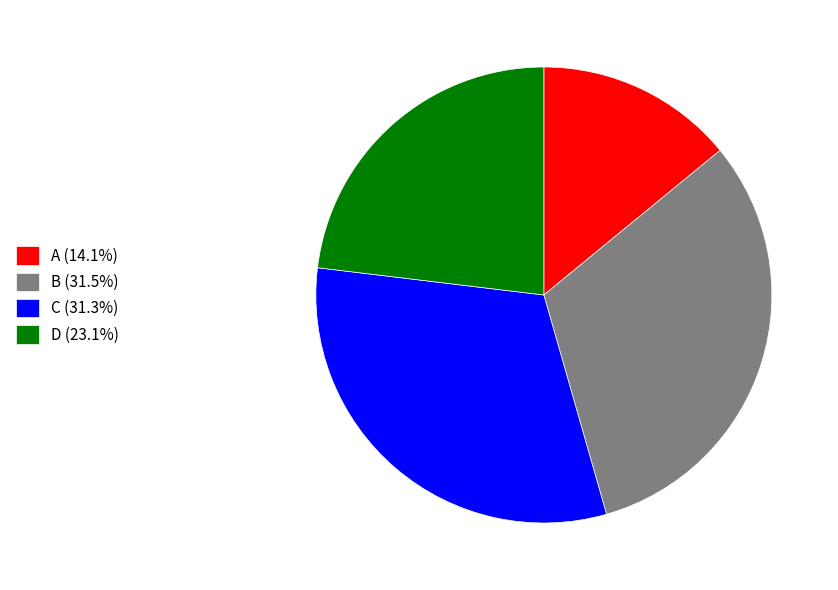

Approximately how many times larger is the value at D (23.1%) compared to A (14.1%)?

1.6